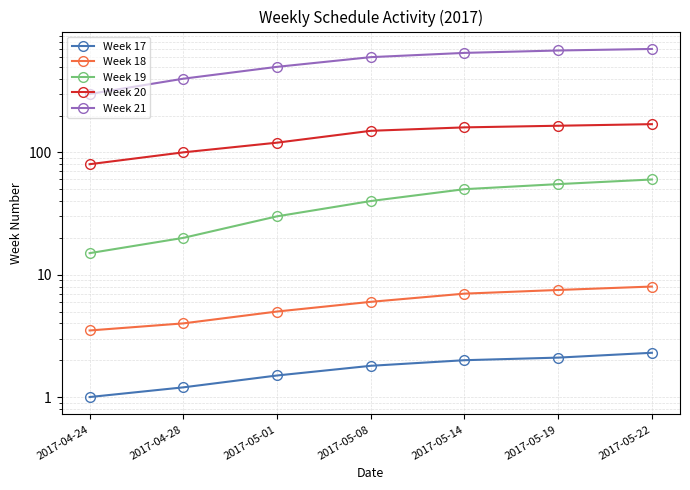

At which category is the sum across all series the highest?

2017-05-22